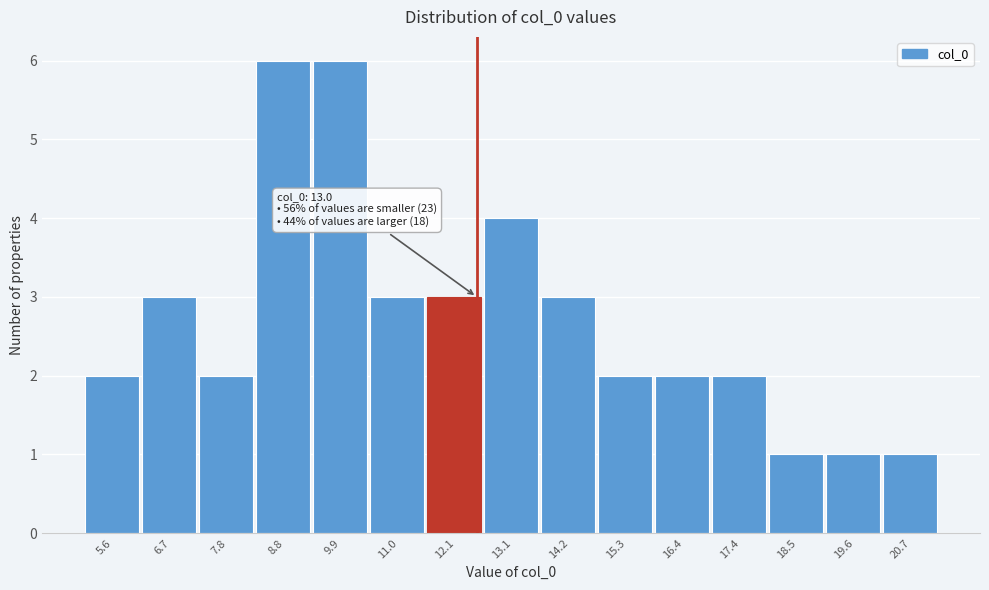

Reading left to right, extract all data points from this chart.

5.6=2	6.7=3	7.8=2	8.8=6	9.9=6	11.0=3	12.1=3	13.1=4	14.2=3	15.3=2	16.4=2	17.4=2	18.5=1	19.6=1	20.7=1